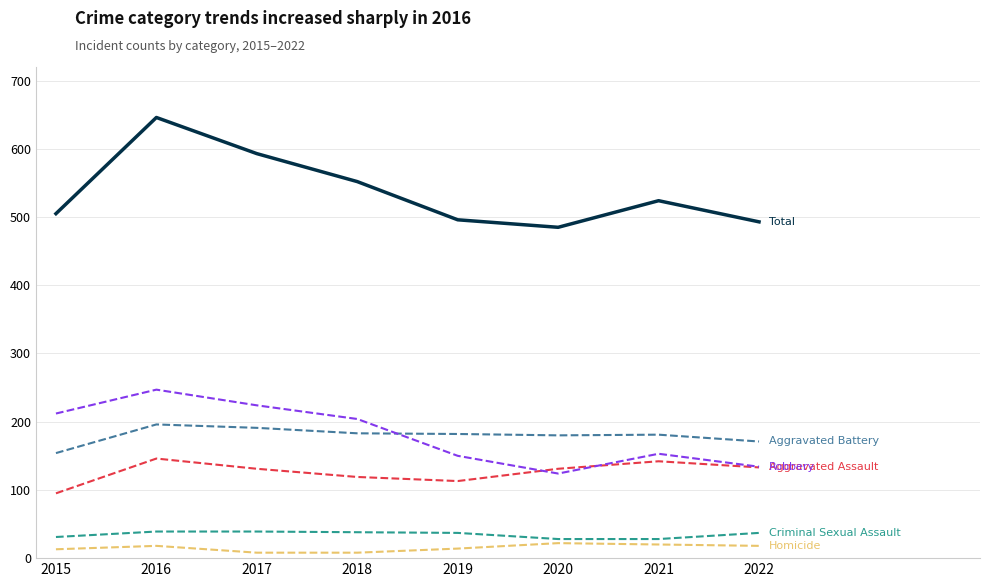

What is the difference between the highest and lowest values at 2021?

504